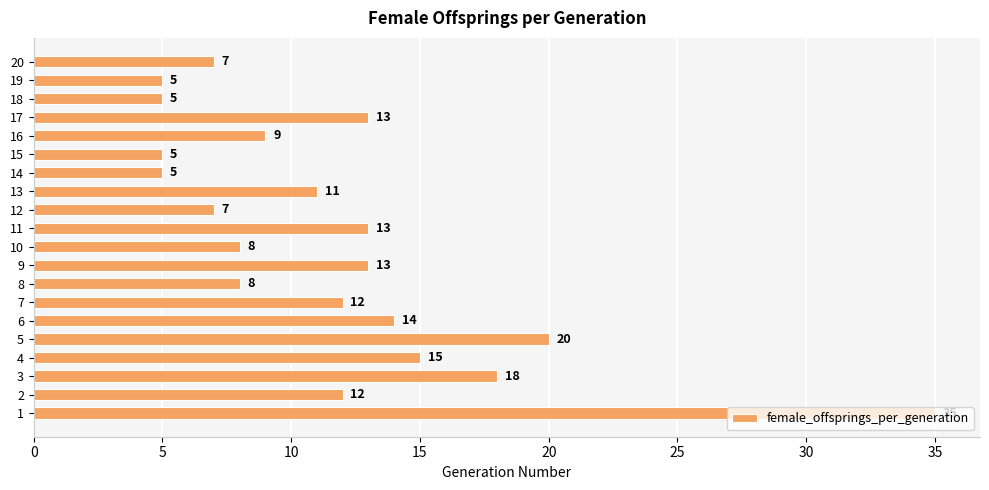

Are the bars horizontal?

Yes